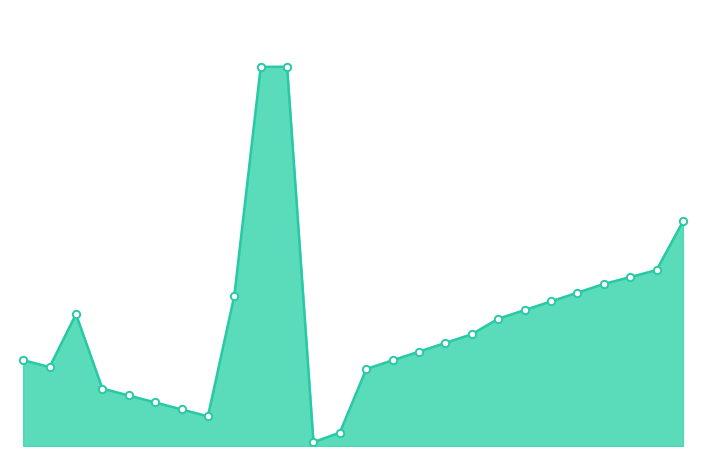

Which series has the largest total across all categories?

balance_line